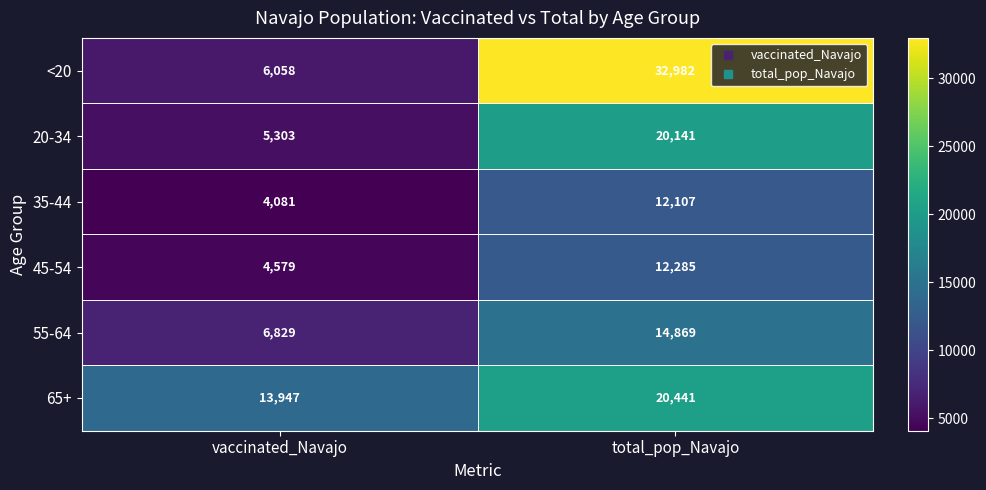

What is the minimum value shown in the chart?

4081